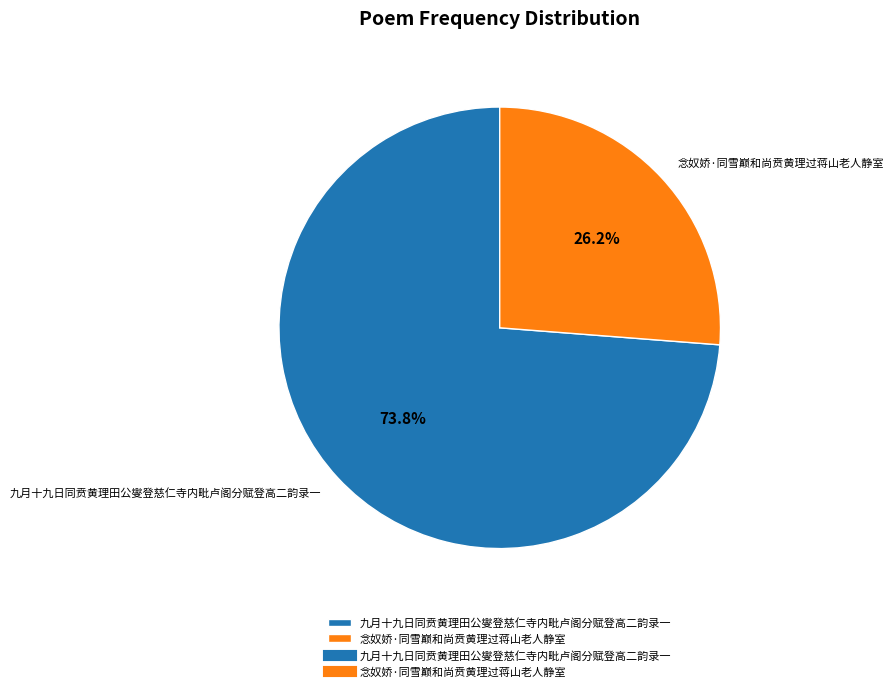

Which category accounts for the majority?

九月十九日同贲黄理田公燮登慈仁寺内毗卢阁分赋登高二韵录一